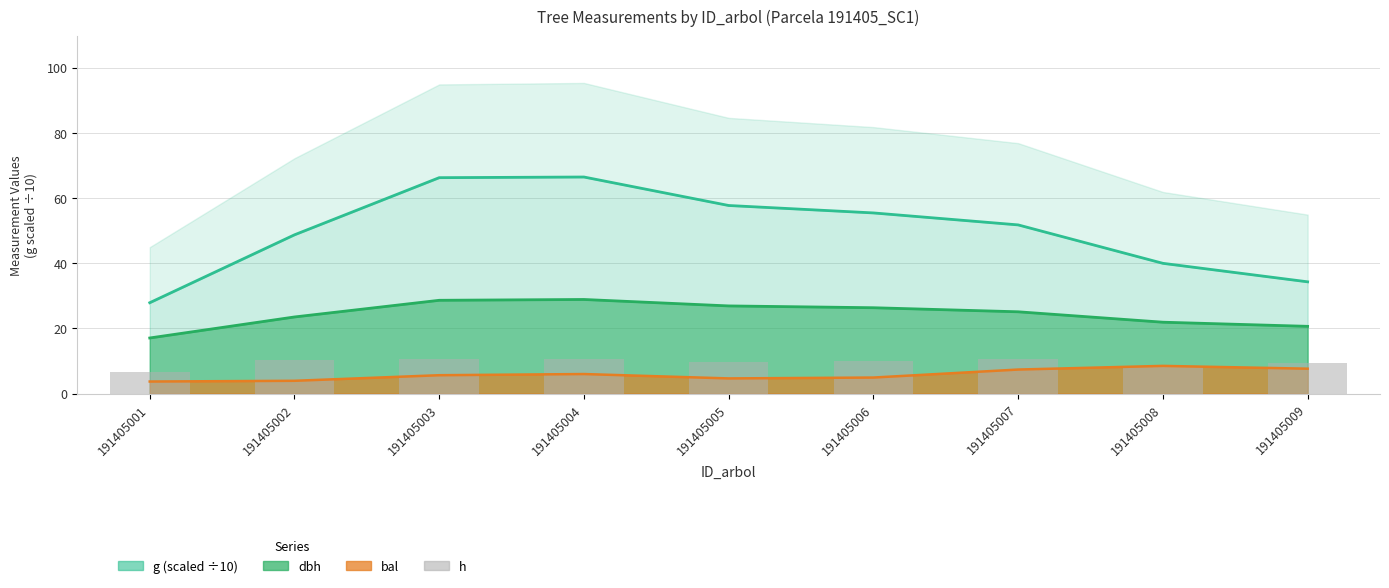

The value at 191405006 is 14.8. True or false?

False